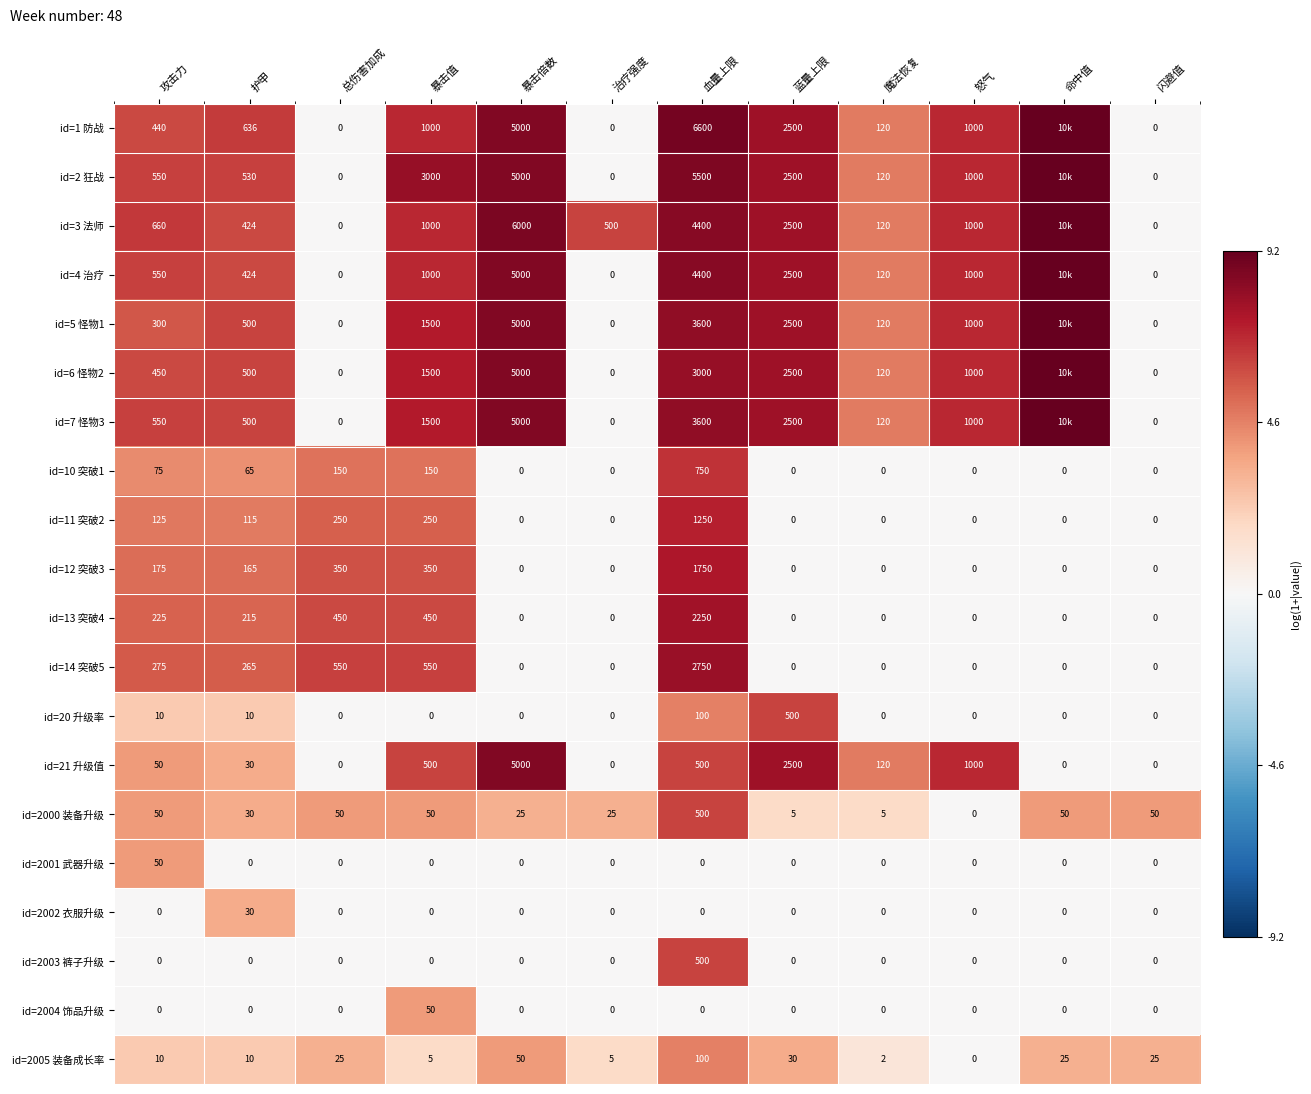

The id=2002 衣服升级 series shows 0.0 at 闪避值. True or false?

True